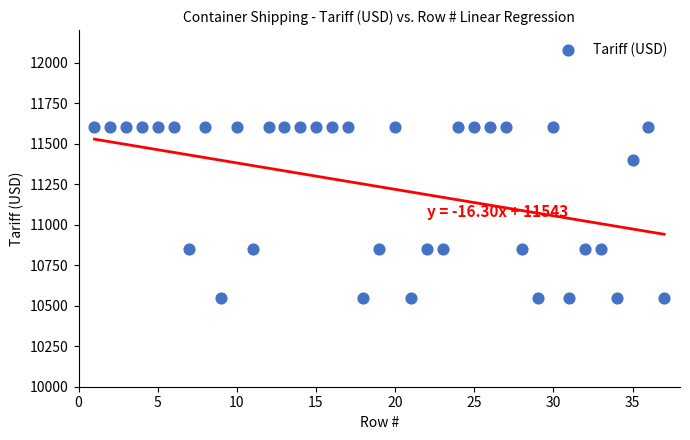

What is the range of X values (max minus min)?

36